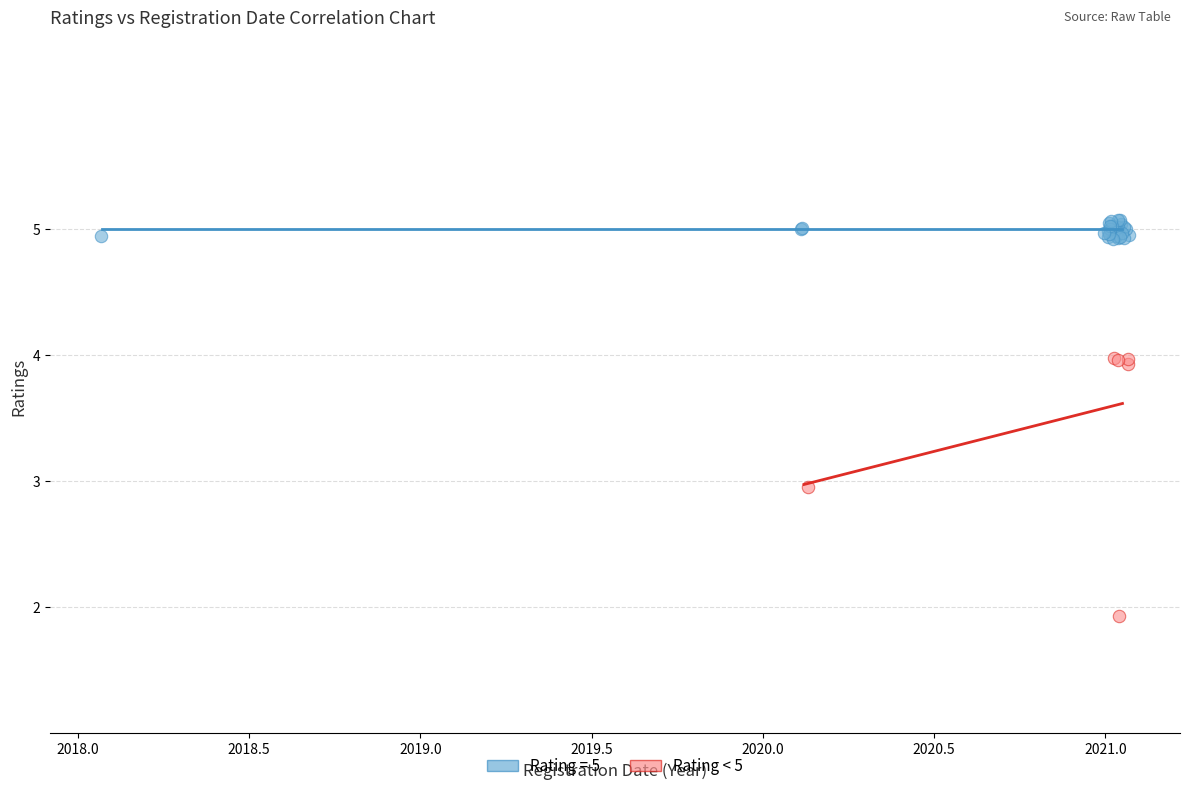

Which series has the largest Y range (max minus min)?

Rating < 5